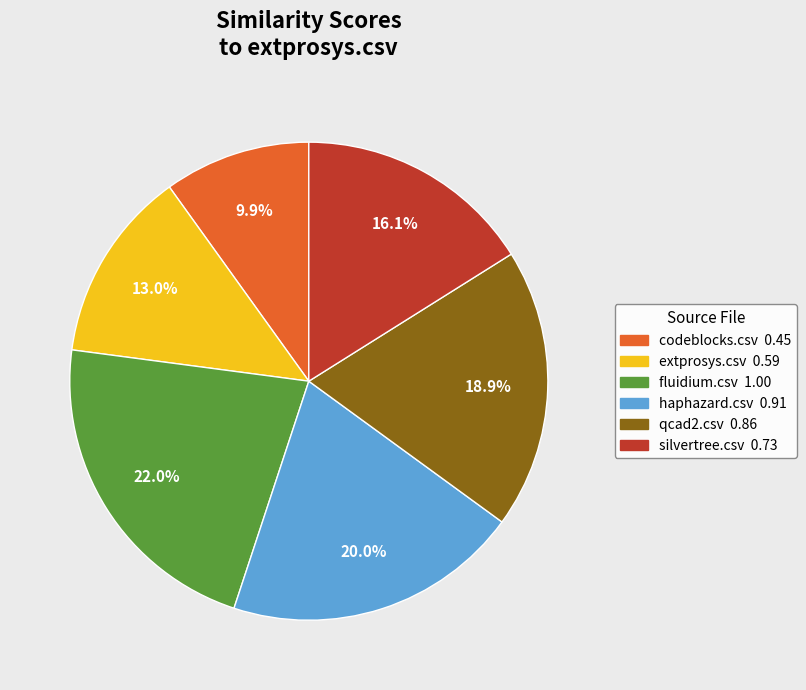

How many segments does this pie chart have?

6